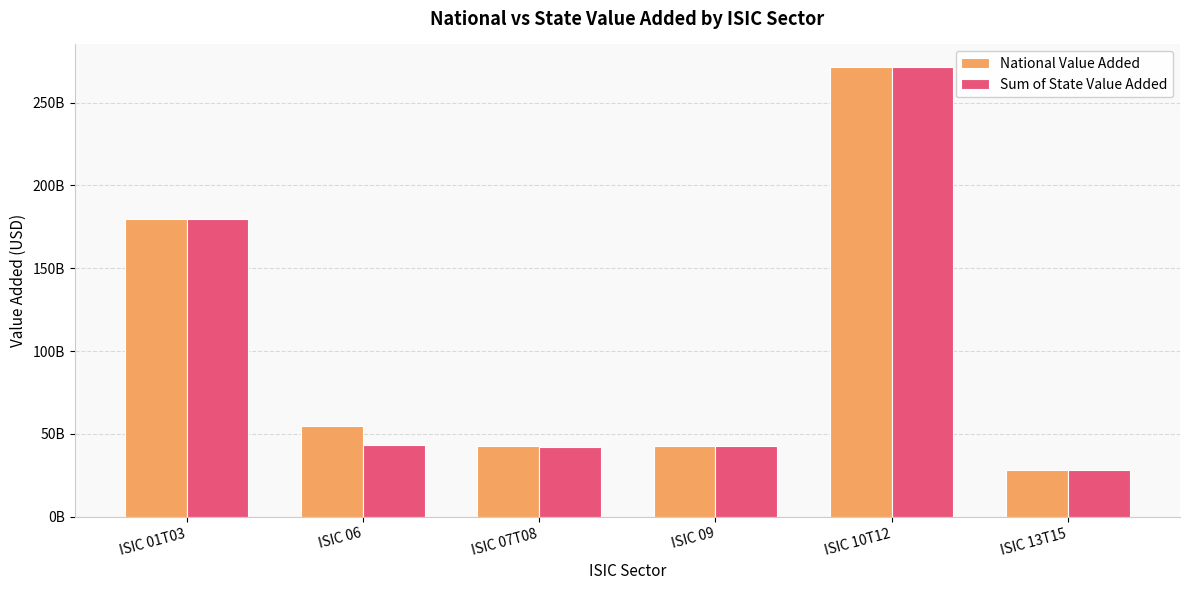

Reading right to left, what are all the values shown in this chart?

National Value Added: 28431532600.0	271578172200.0	42862790600.0	42478054417.1	55027015966.8	179571959400.0
Sum of State Value Added: 28425361000.0	271528182240.0	42862584880.0	42397778941.8	43325227578.9	179570725080.0